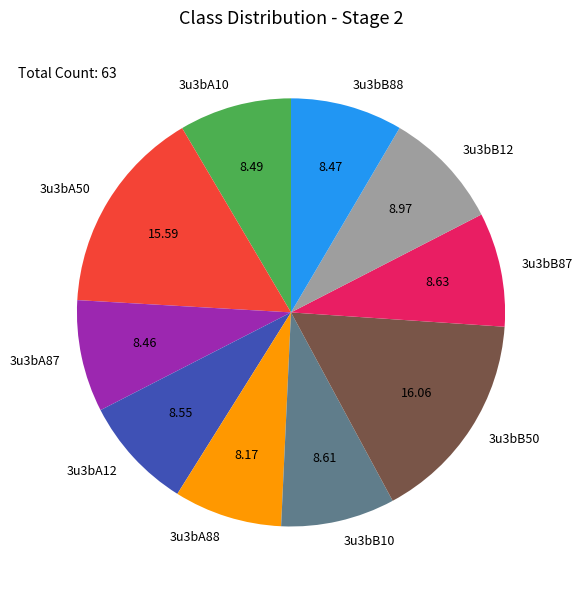

Between 3u3bA50 and 3u3bA12, which is larger?

3u3bA50